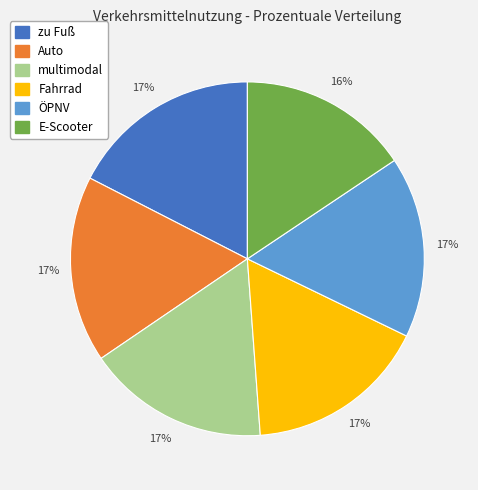

The multimodal slice represents 29% of the pie. True or false?

False